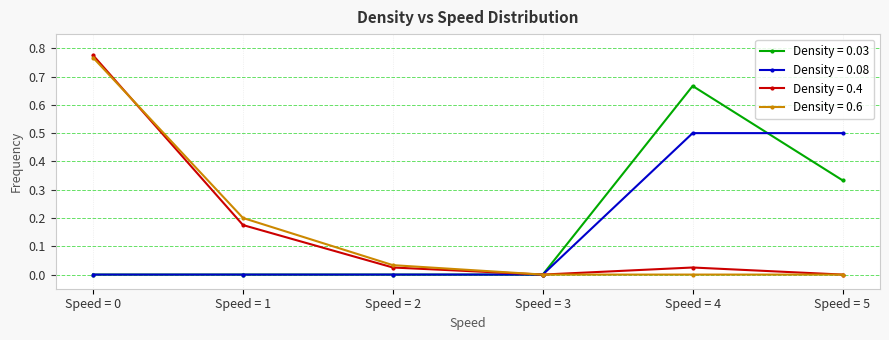

Between Speed = 0 and Speed = 3, which series saw the biggest shift?

Density = 0.4